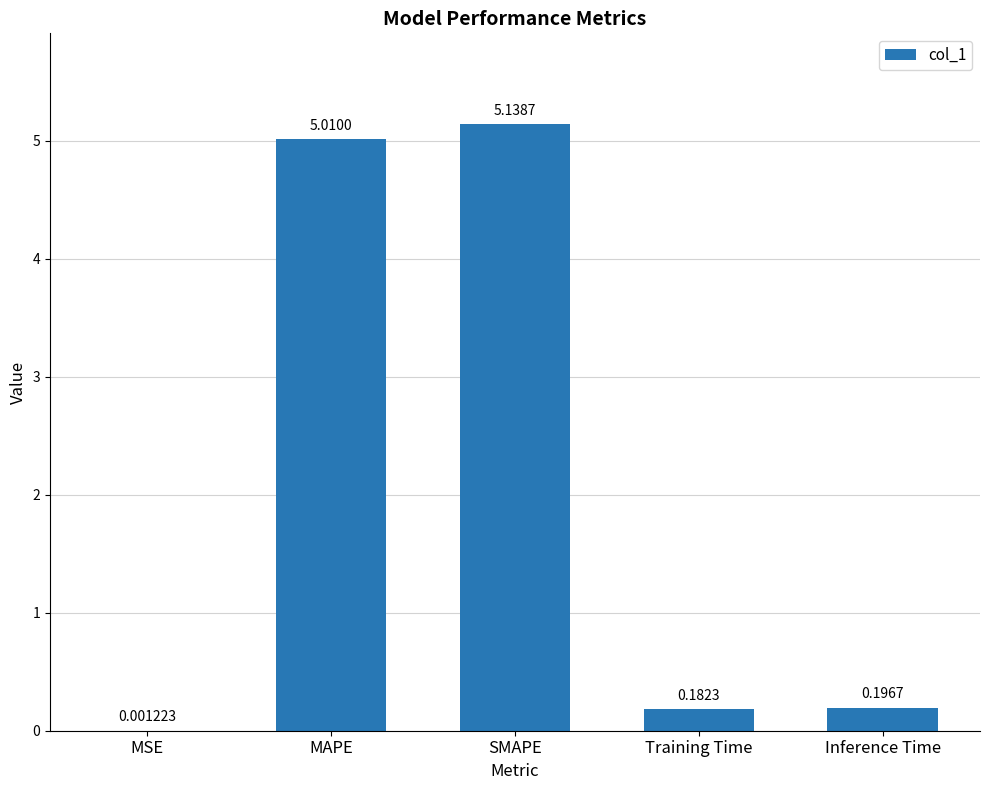

Which label corresponds to the largest value in the chart?

SMAPE